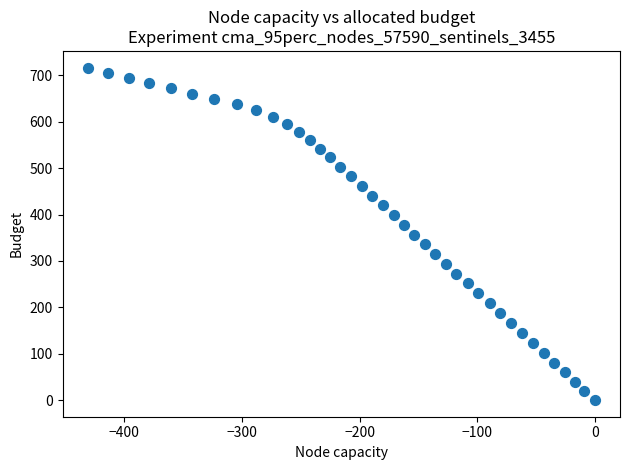

What is the range of Y values (max minus min)?

716.8